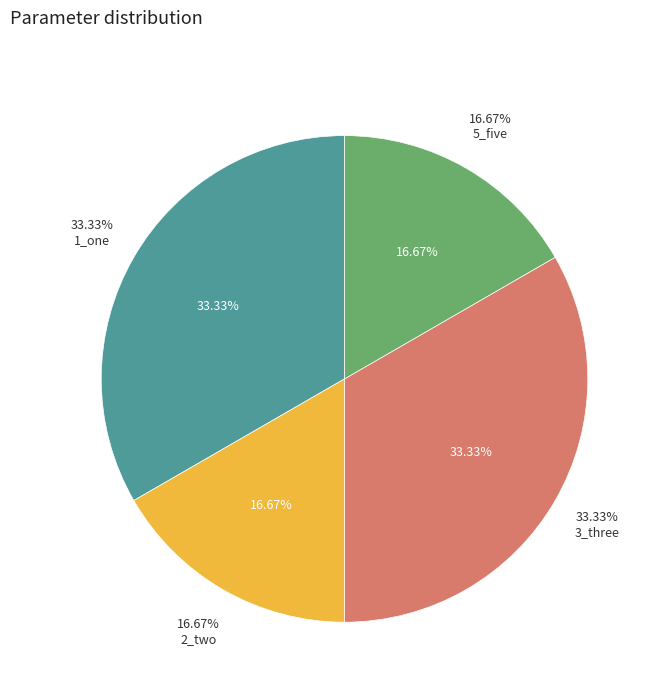

Does 5_five represent more than half of the total?

No